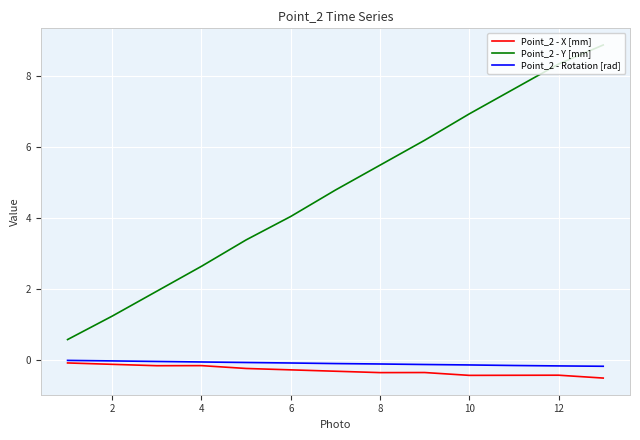

At how many categories does at least one series exceed 2?

10